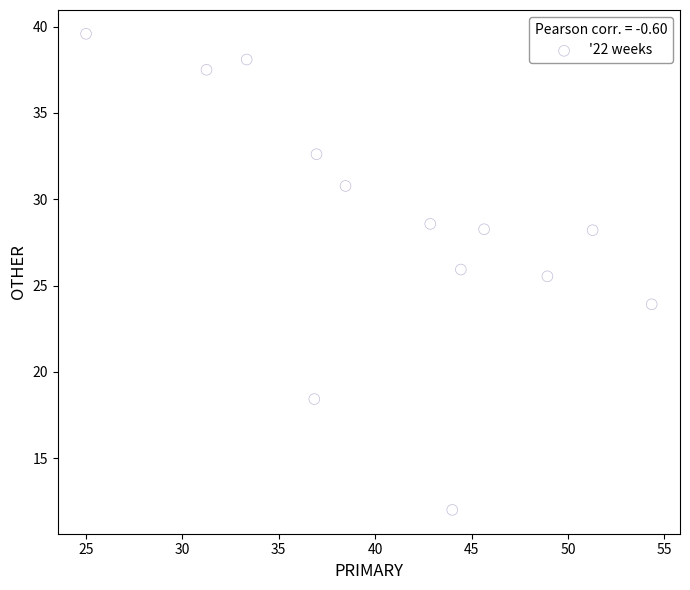

What Y value in the scatter plot is closest to 25?

25.5